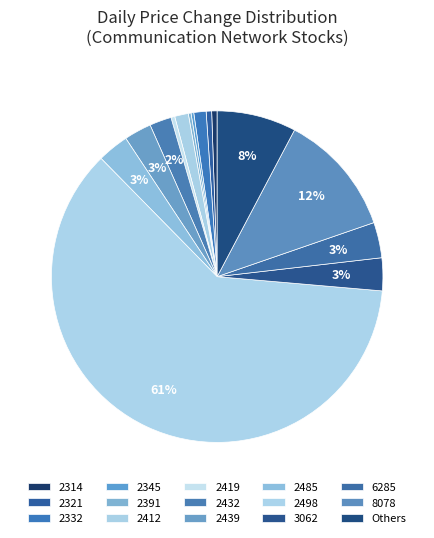

To the nearest percent, what percentage of the pie is 2419?

1%